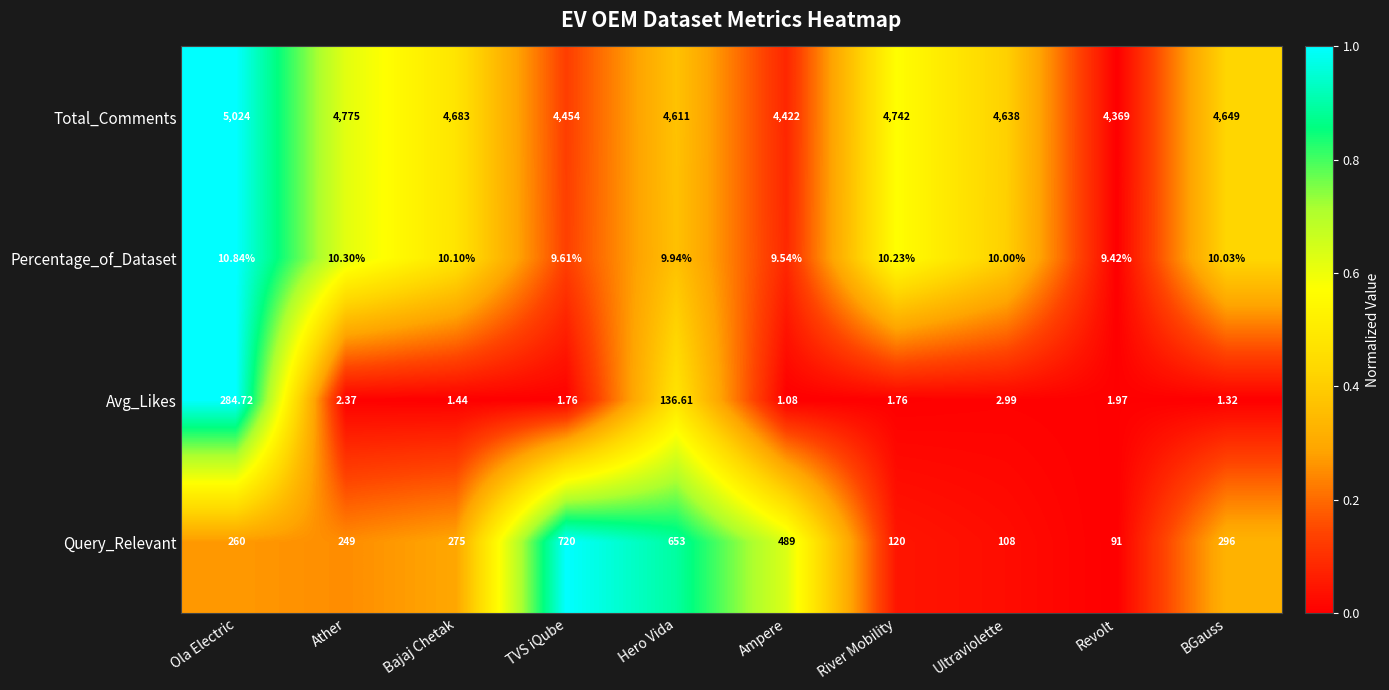

What is the difference between the highest and lowest values at Ultraviolette?

4635.0